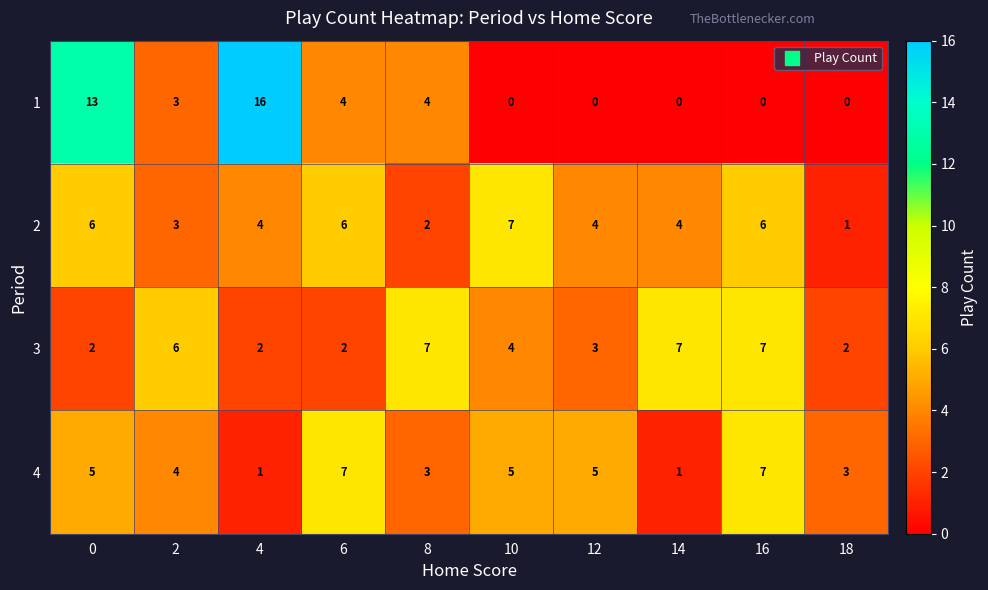

The value of 4 at 8 is 5. True or false?

False